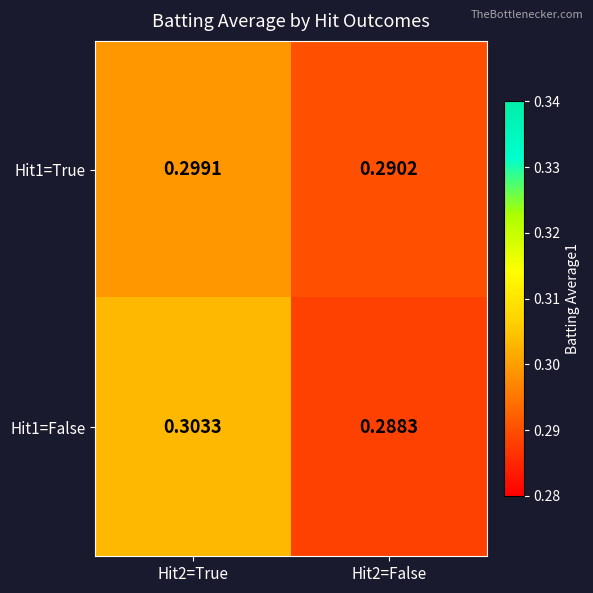

Is the value of Hit1=False at Hit2=False greater than the value of Hit1=True at Hit2=True?

No